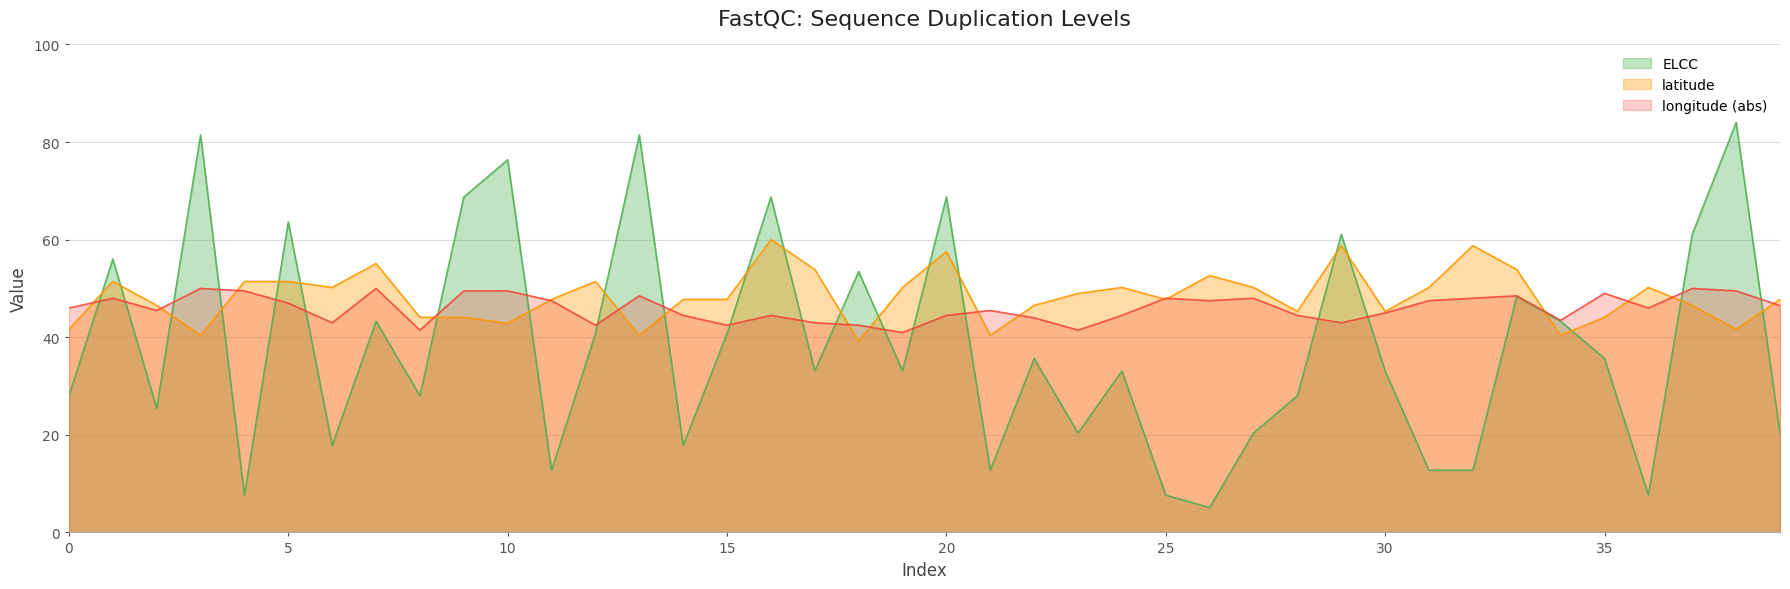

The value of latitude at 27 is 31.7. True or false?

False